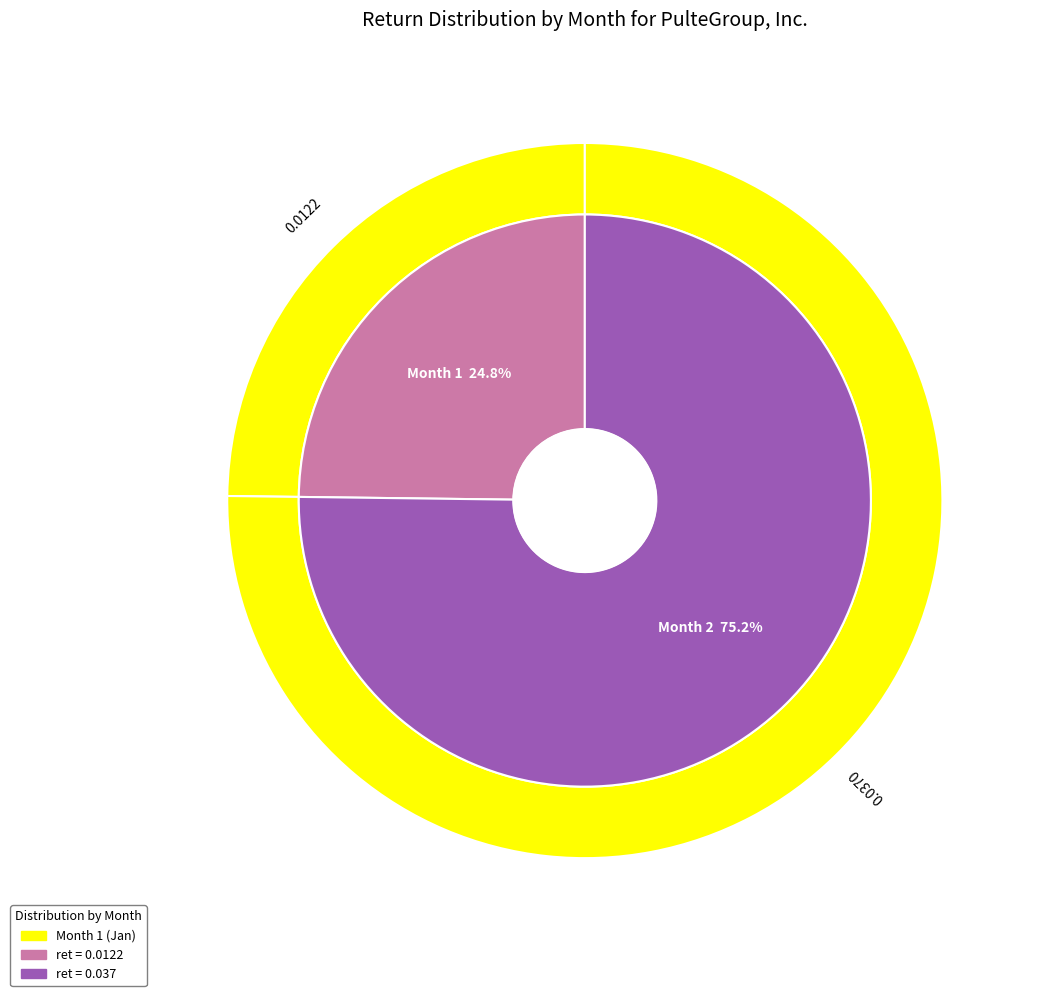

Which category has the biggest portion of the pie?

2